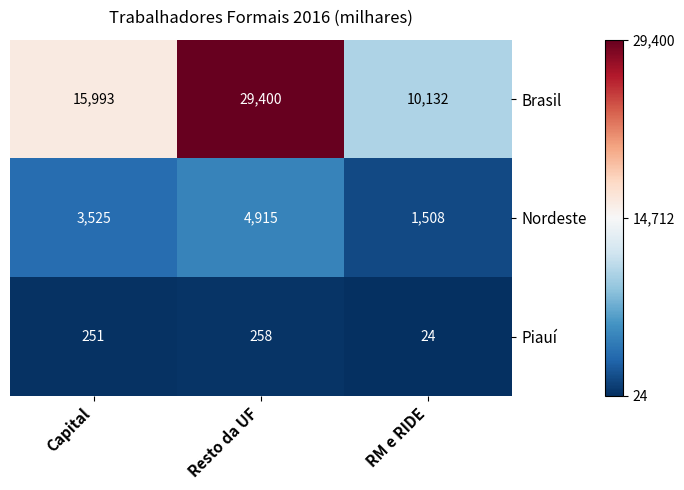

Which series has the largest range (max minus min)?

Brasil